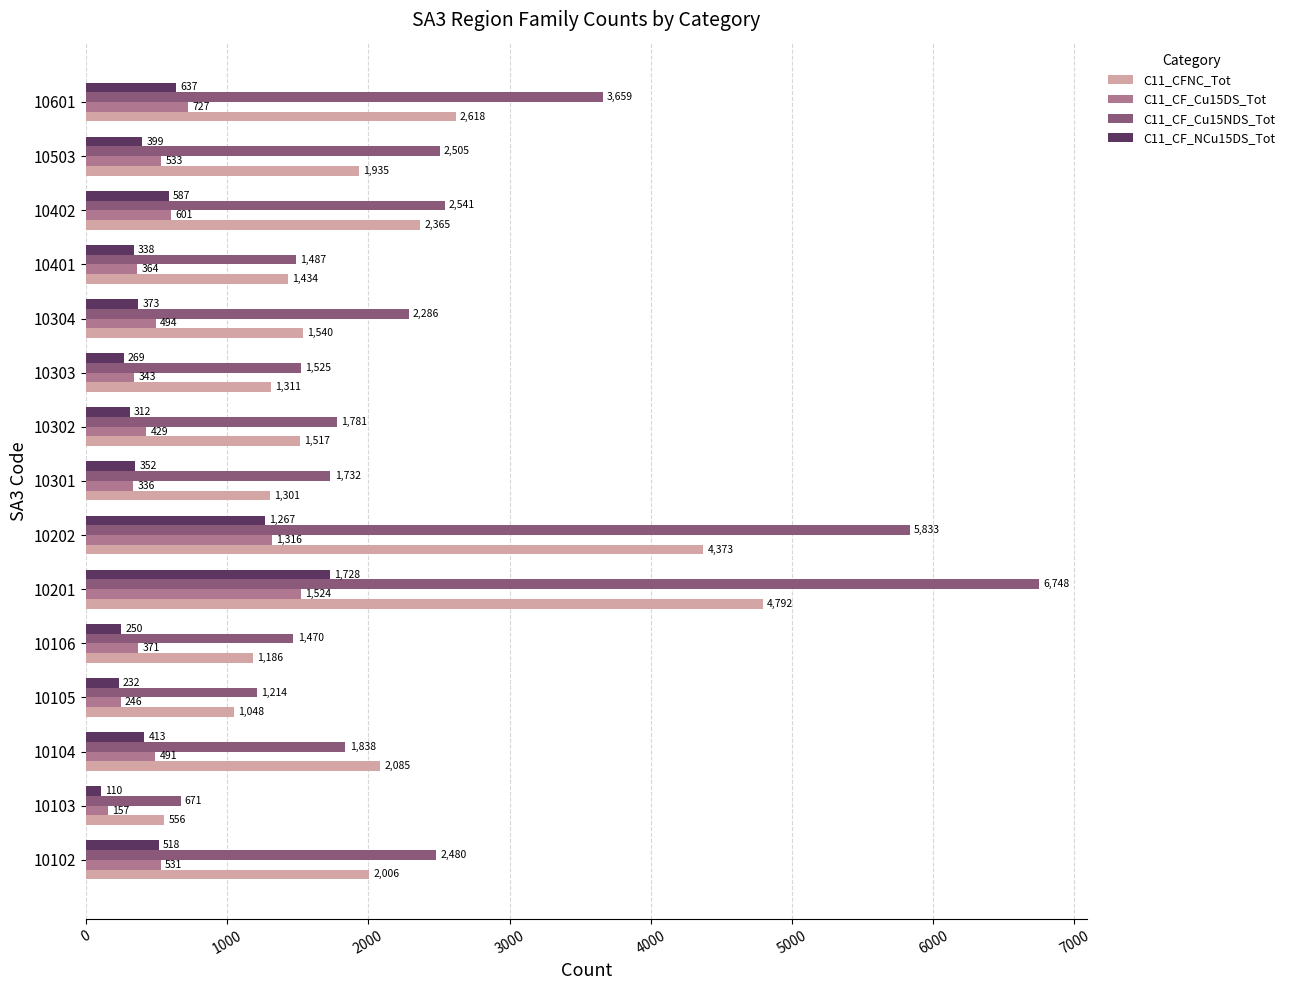

What is the sum of the C11_CF_NCu15DS_Tot values at 10105 and 10106?

482